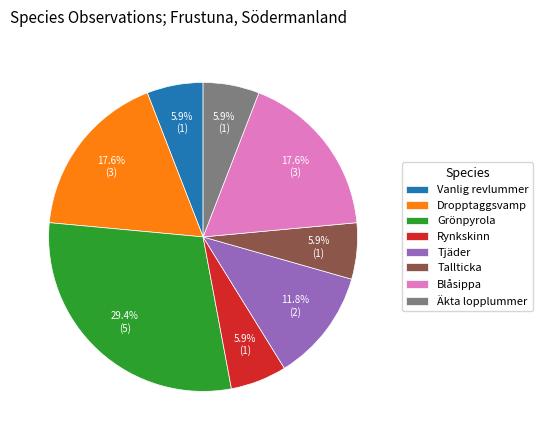

Does Vanlig revlummer account for over 50% of the chart?

No